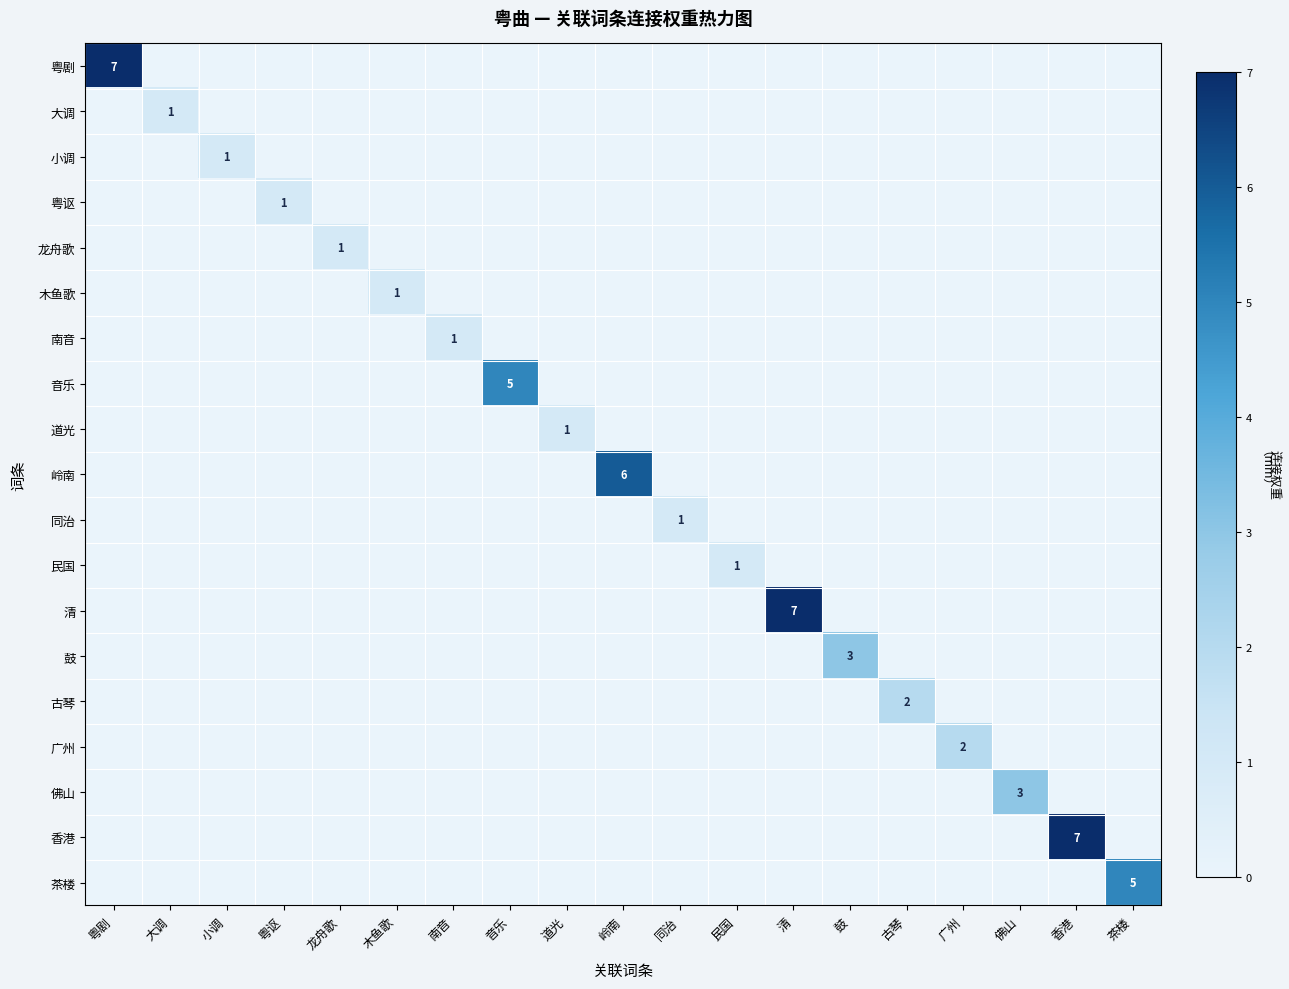

How many values in the 粤讴 series exceed 0?

1